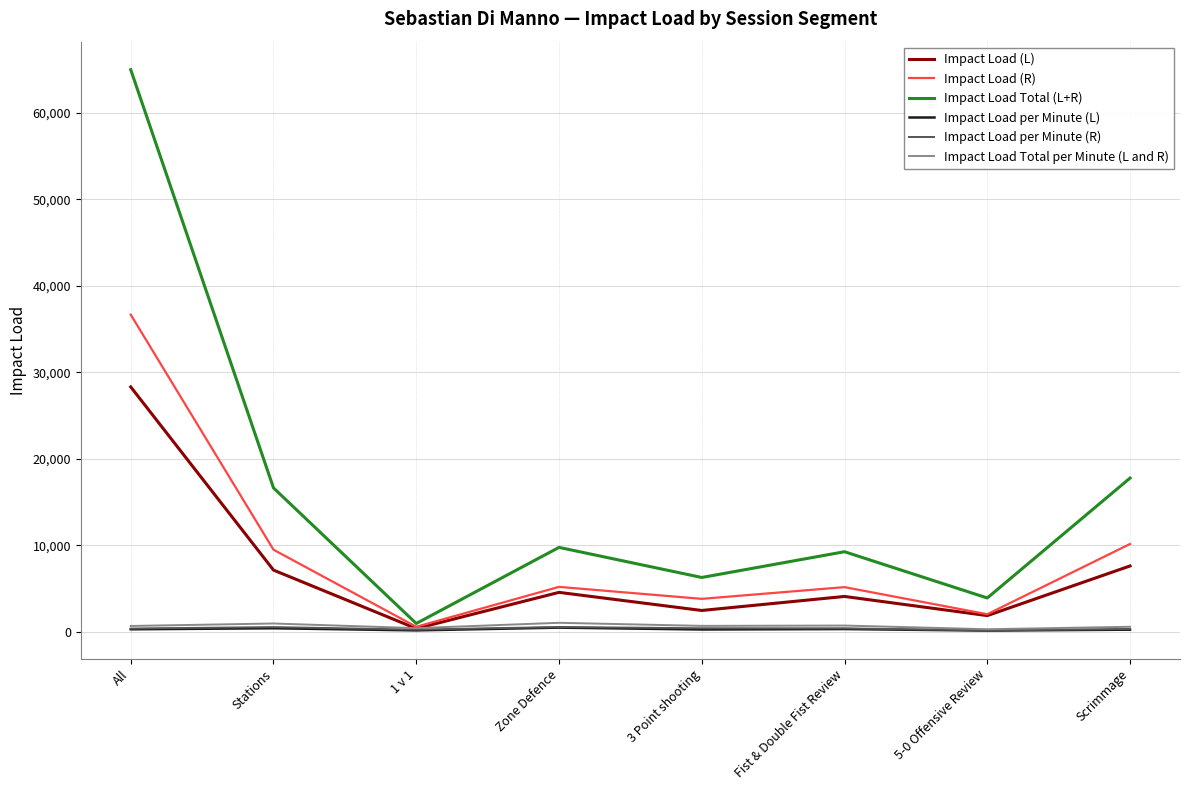

True or false: Impact Load Total (L+R) has a value of 7827.0 at Scrimmage.

False